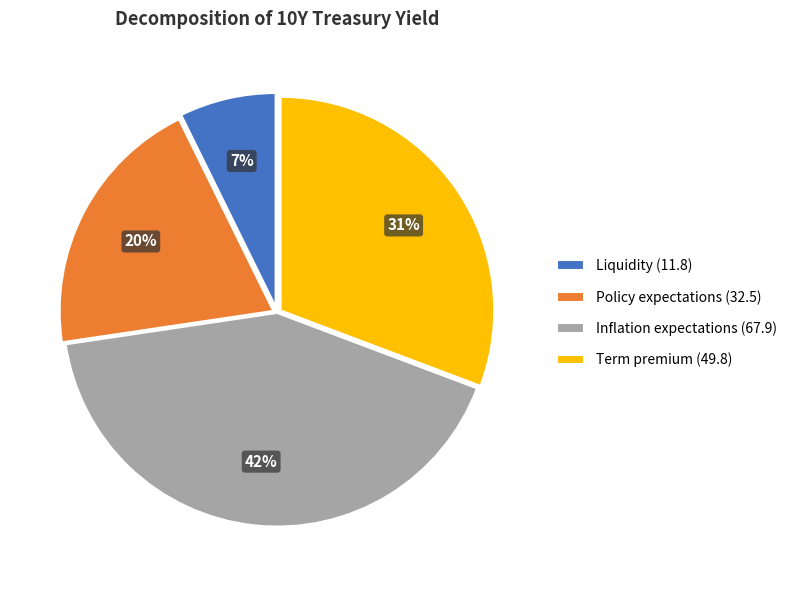

Do Term premium (49.8) and Liquidity (11.8) together represent more than half of the pie?

No